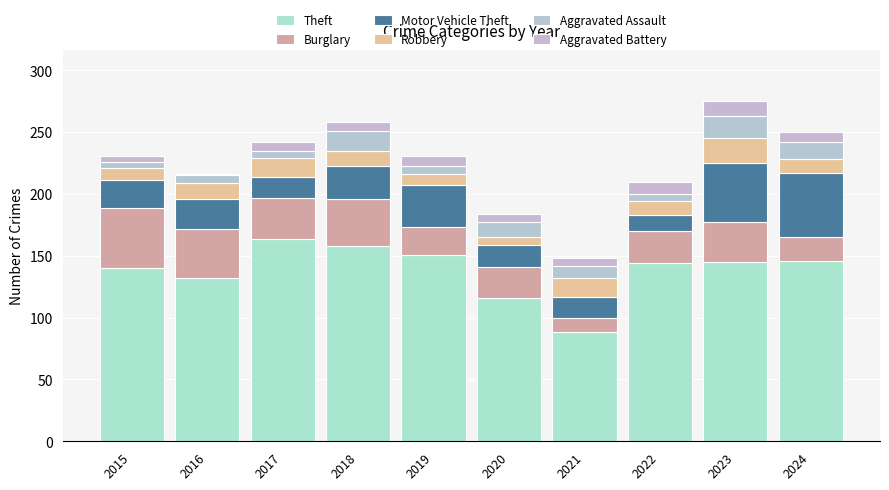

How many bars are there in total?

10